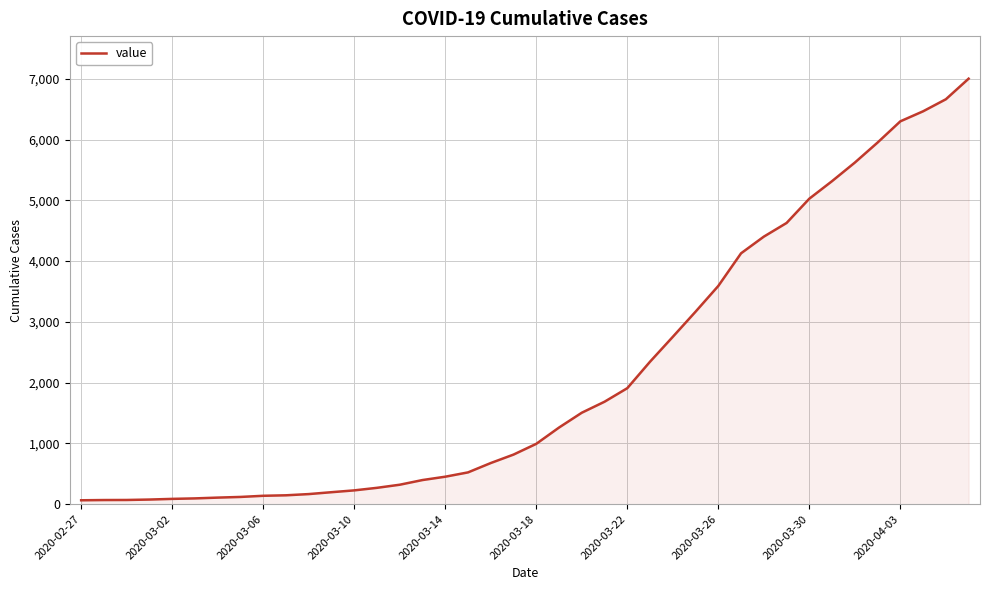

What is the greatest value displayed?

7003